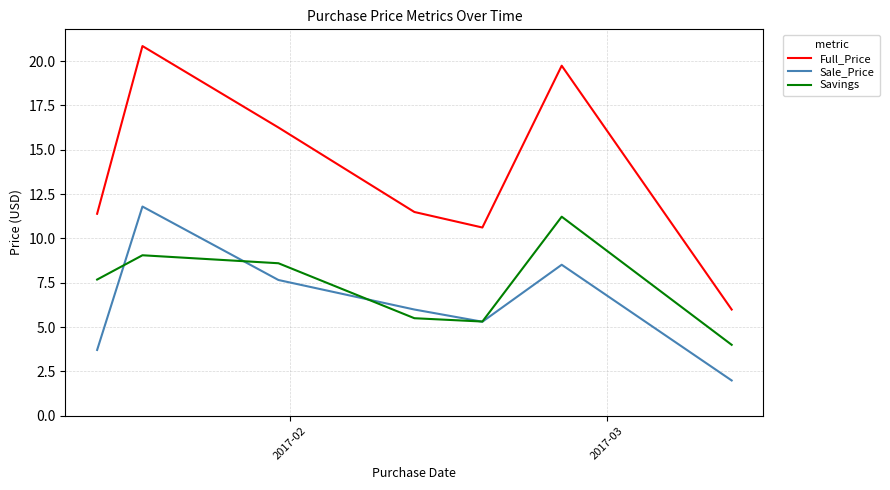

How many interior local peaks does the Sale_Price series have?

2